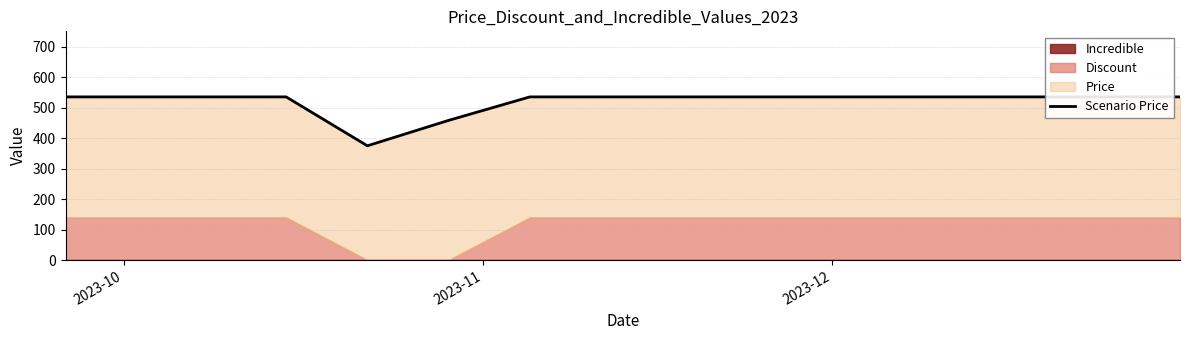

What is the value of the 6th point from the left?

458.0